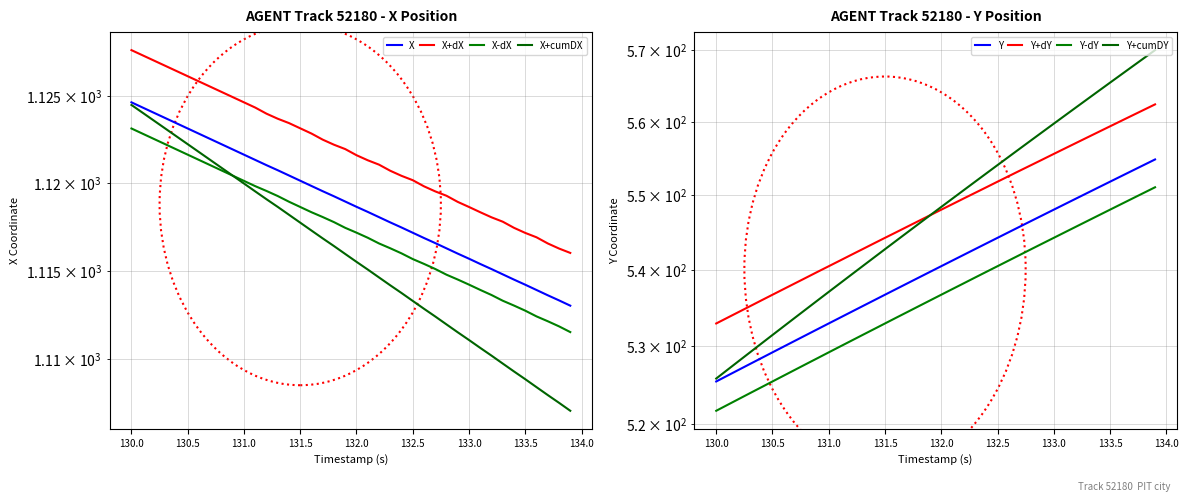

Reading left to right, extract all data points from this chart.

X: 1124.6	1124.3	1124.0	1123.7	1123.4	1123.1	1122.8	1122.5	1122.2	1121.9	1121.6	1121.3	1121.0	1120.8	1120.5	1120.2	1119.8	1119.5	1119.3	1119.0	1118.7	1118.4	1118.1	1117.8	1117.5	1117.2	1116.9	1116.6	1116.3	1116.0	1115.7	1115.4	1115.1	1114.8	1114.5	1114.2	1113.9	1113.6	1113.3	1113.0
Y: 525.4	526.2	526.9	527.7	528.4	529.2	530.0	530.7	531.5	532.2	533.0	533.7	534.5	535.2	536.0	536.8	537.5	538.3	539.0	539.8	540.5	541.3	542.0	542.8	543.5	544.3	545.1	545.8	546.6	547.3	548.1	548.8	549.6	550.4	551.1	551.9	552.6	553.4	554.1	554.9